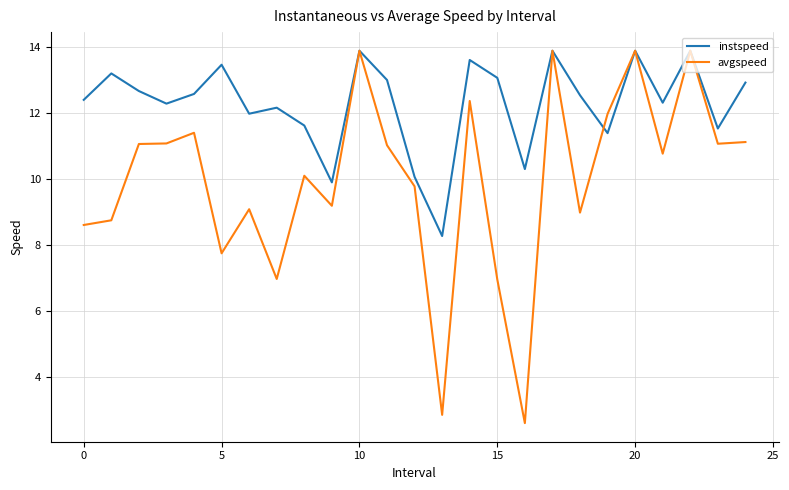

What is the lowest value of the avgspeed series?

2.6